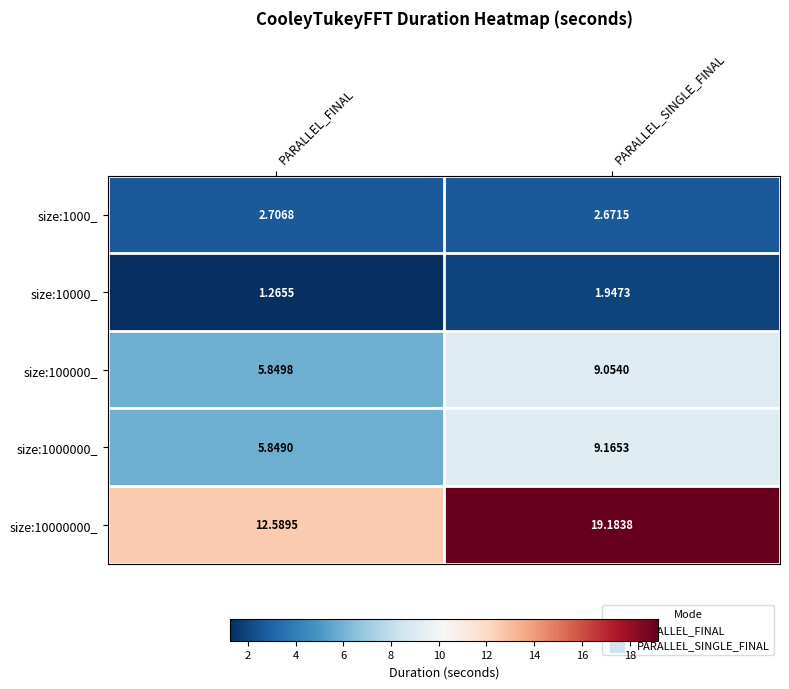

At which category does the chart reach its minimum across all series?

PARALLEL_FINAL